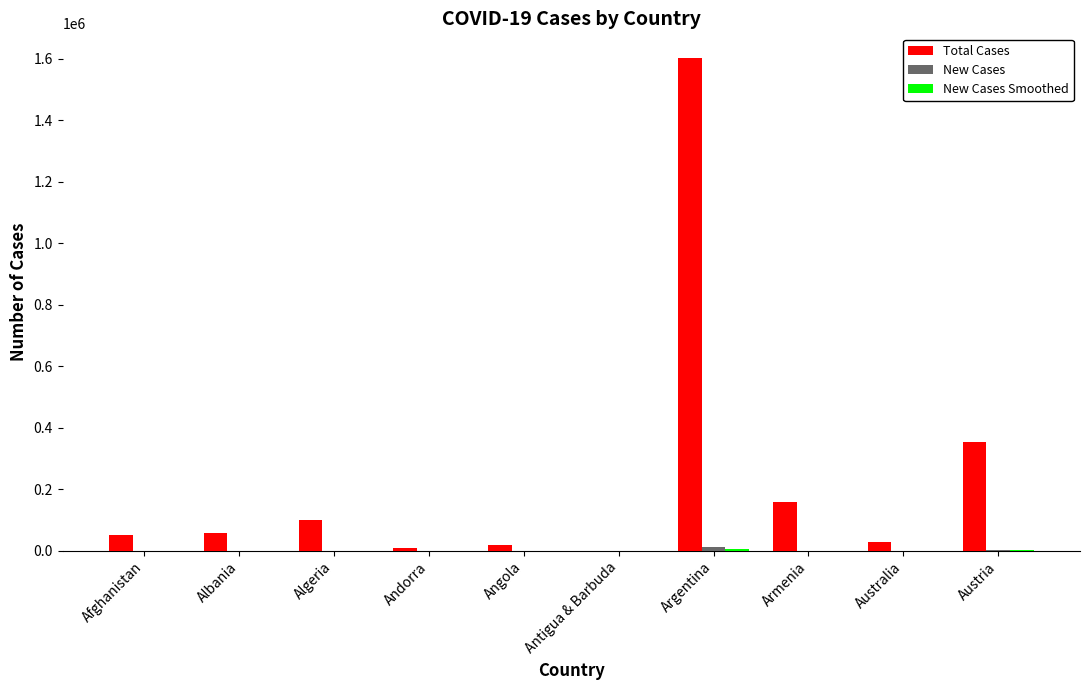

Which series has the largest total across all categories?

Total Cases